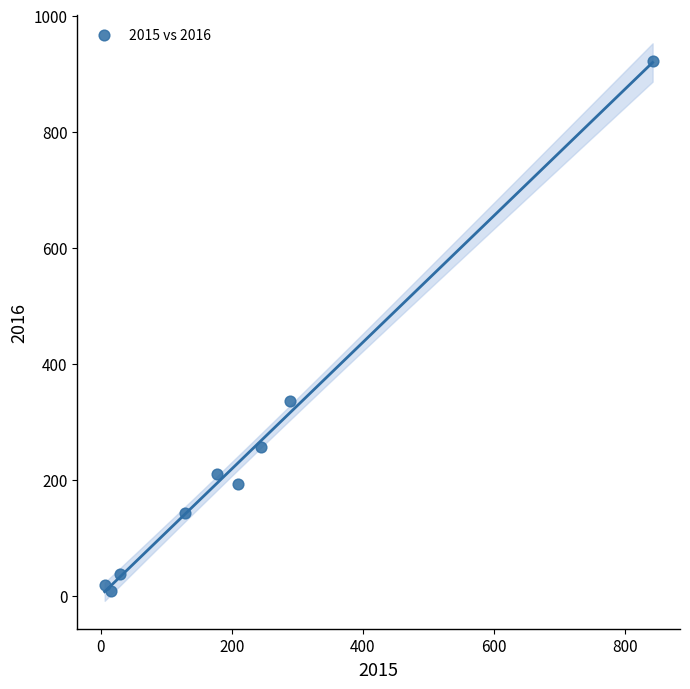

What Y value in the scatter plot is closest to 464?

335